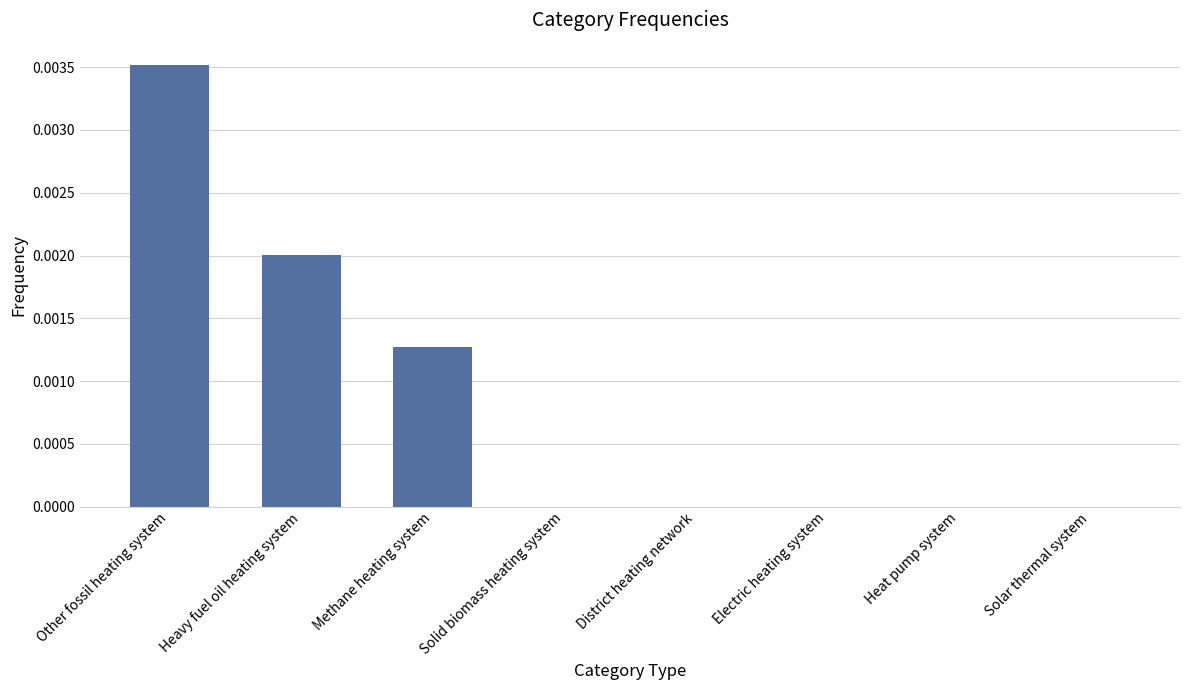

Between Electric heating system and Other fossil heating system, which is larger?

Other fossil heating system